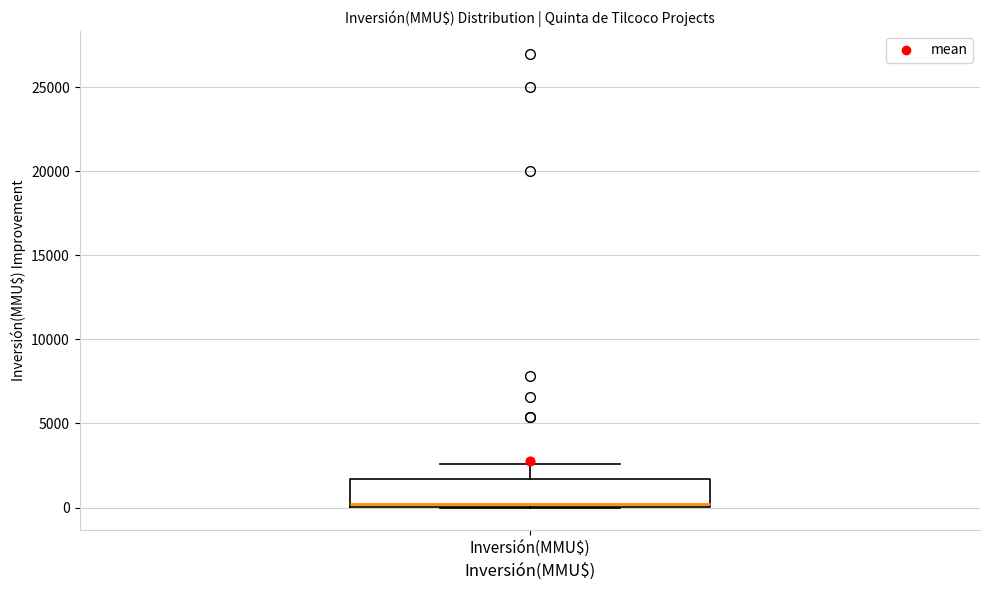

Where does the upper whisker of the box for Inversión(MMU$) end on the y-axis? The values are not printed on the chart, so give them approximately, as read against the axis.

2500